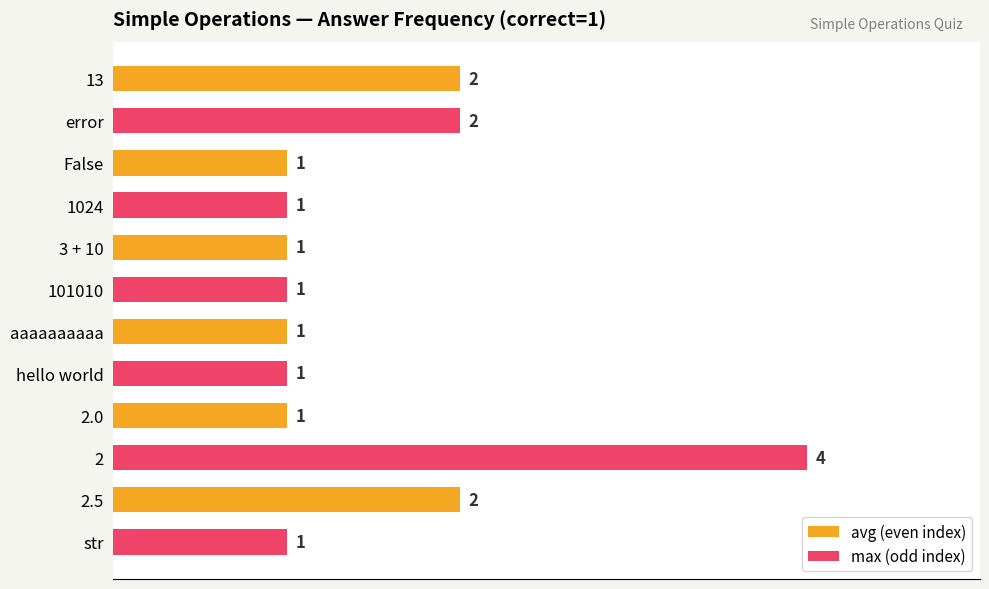

Reading bottom to top, transcribe all the data shown in this chart.

str=1	2.5=2	2=4	2.0=1	hello world=1	aaaaaaaaaa=1	101010=1	3 + 10=1	1024=1	False=1	error=2	13=2